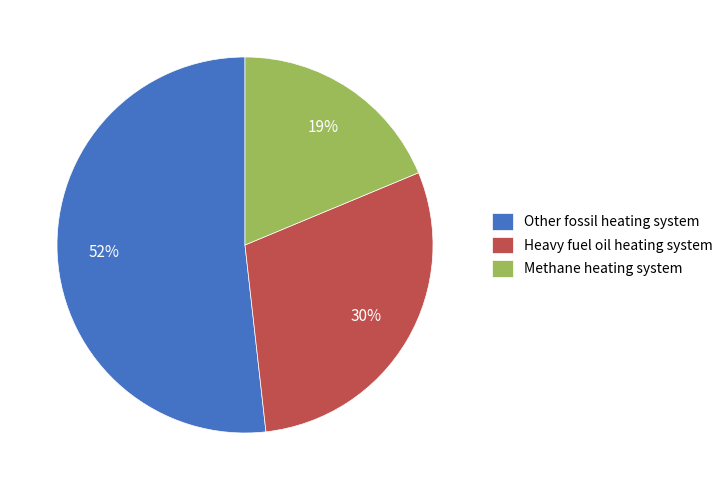

Is Heavy fuel oil heating system the majority of the pie?

No